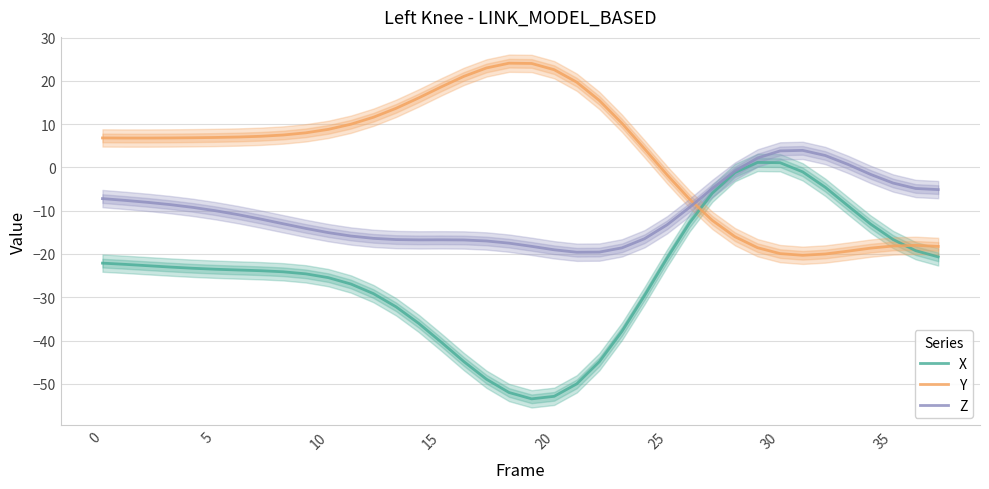

Which label corresponds to the largest value in the chart?

18